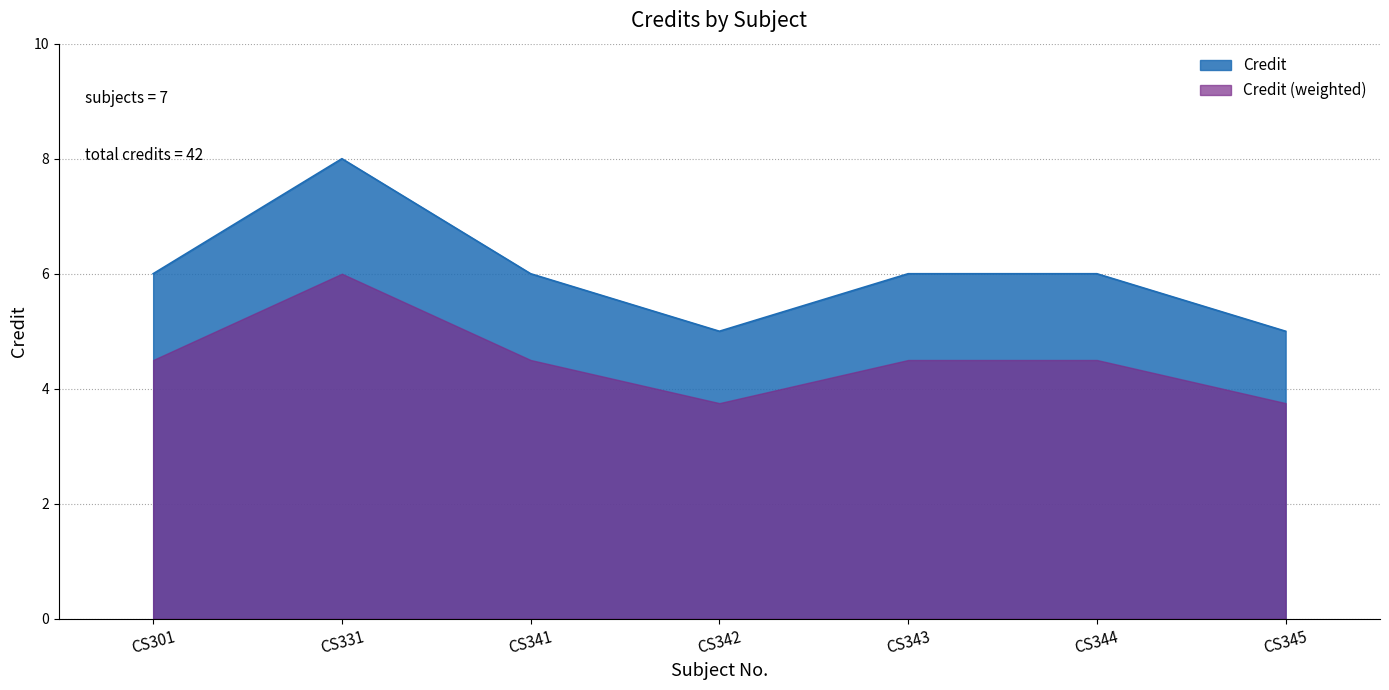

At which category does the chart reach its minimum across all series?

CS342